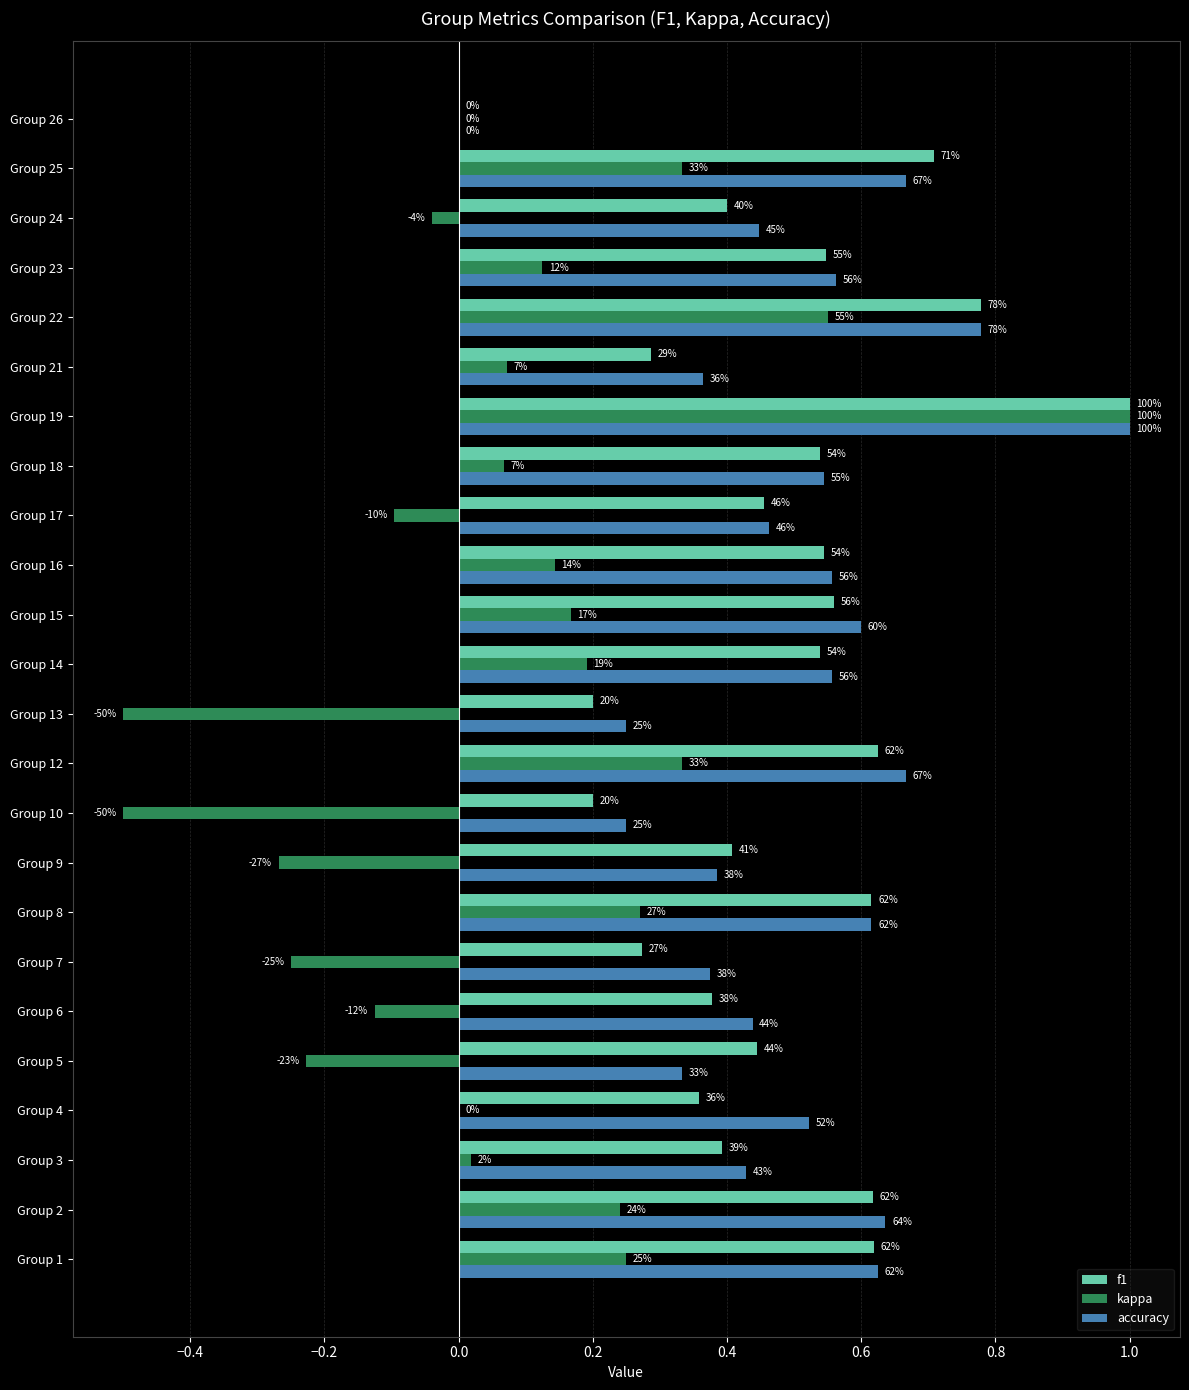

What are all the series names shown in the legend?

f1, kappa, accuracy